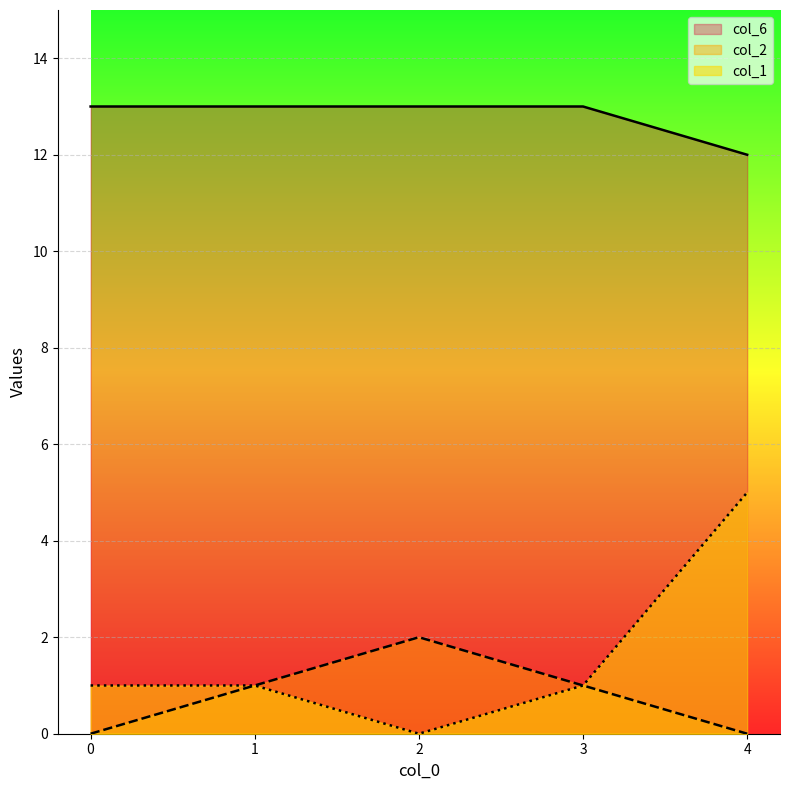

Is the value of col_1 at 4 greater than the value of col_2 at 1?

Yes